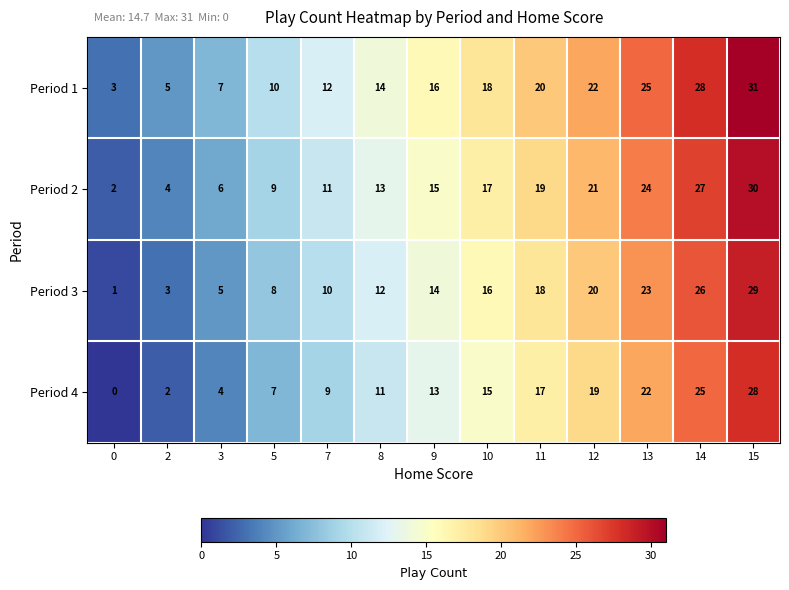

At which label is Period 4 closest to 14?

9